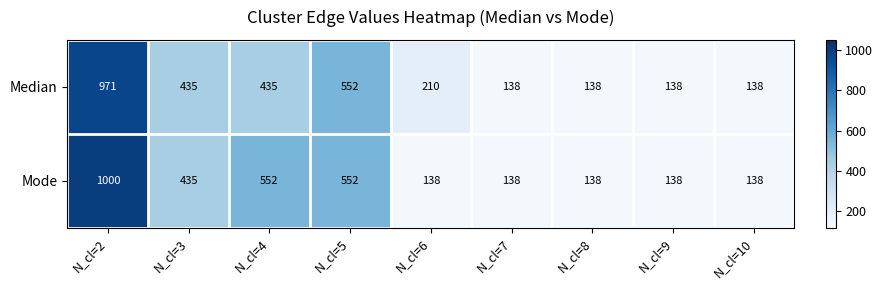

What is the greatest value displayed?

1000